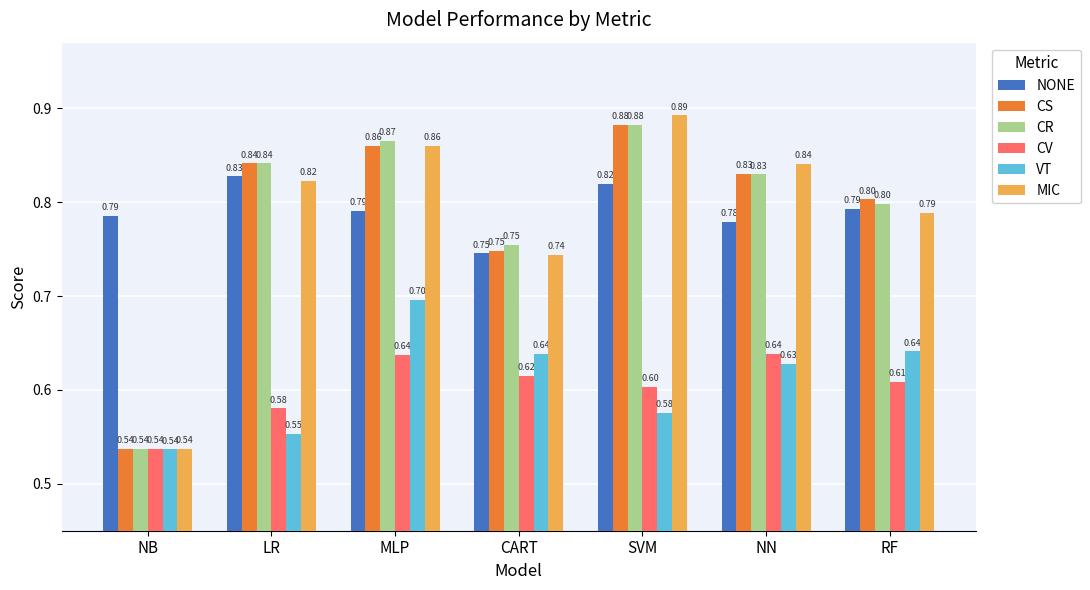

At which label does NONE reach its peak?

LR